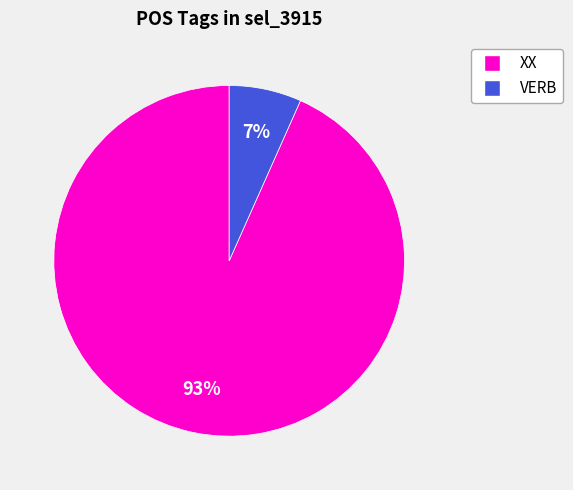

To the nearest percent, what is the average slice percentage?

50%